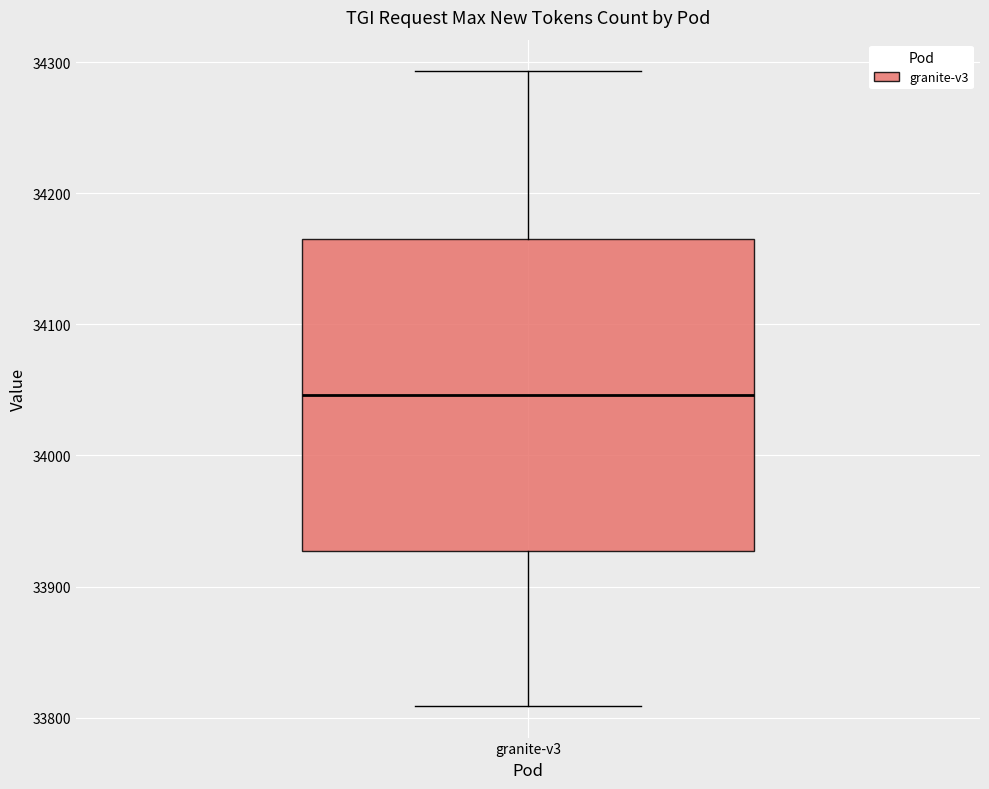

Where is the lower edge of the box for granite-v3 on the y-axis? The values are not printed on the chart, so give them approximately, as read against the axis.

33930